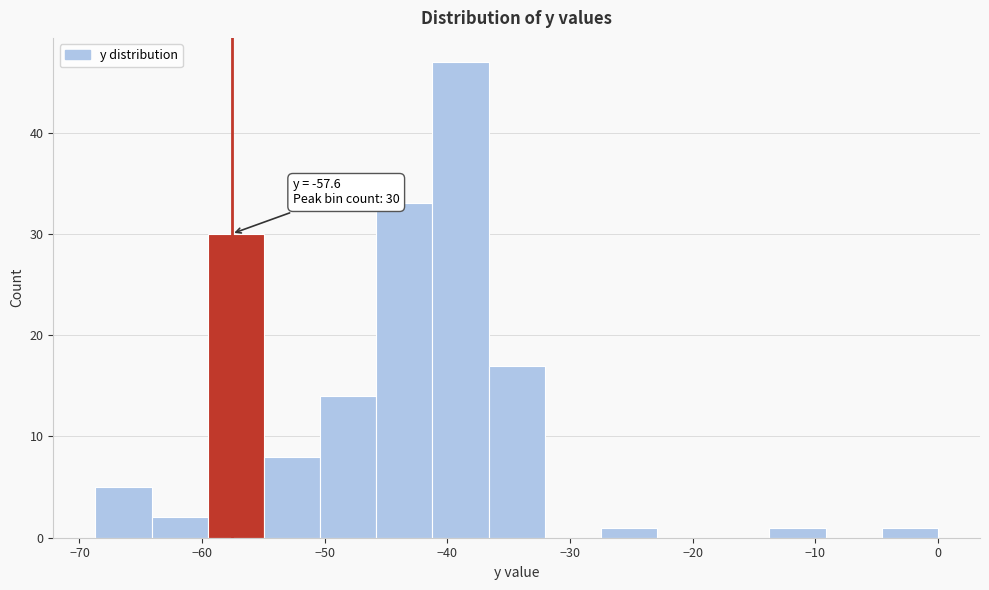

Which range on the x-axis has the tallest bar?

-41 to -37